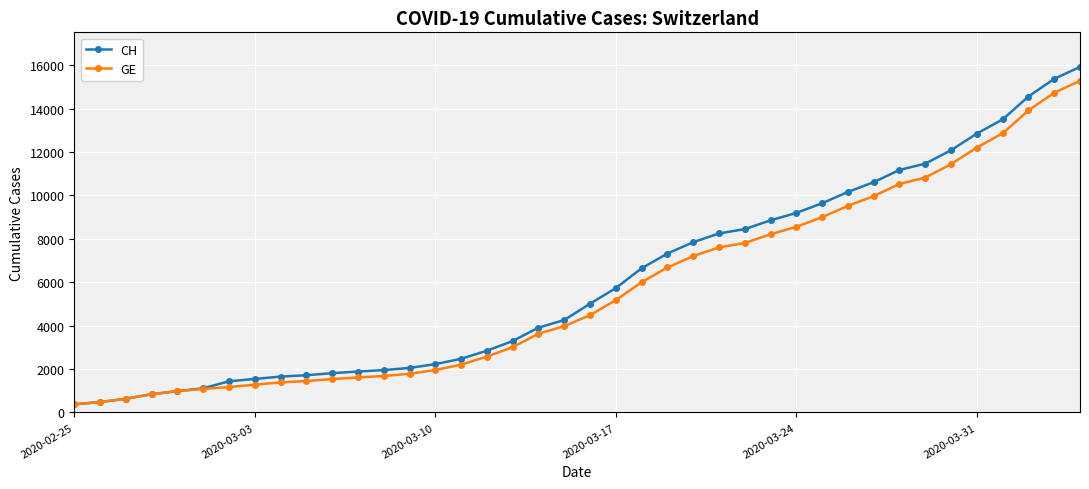

What is the highest value of the GE series?

15284